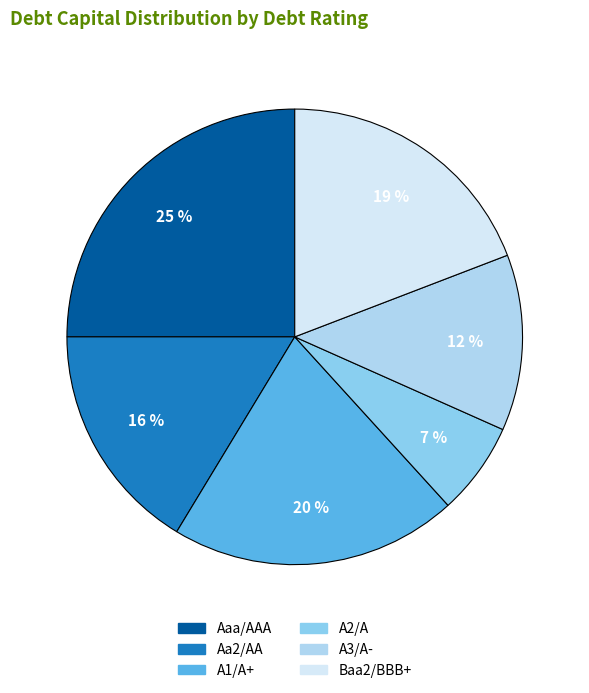

How many segments does this pie chart have?

6